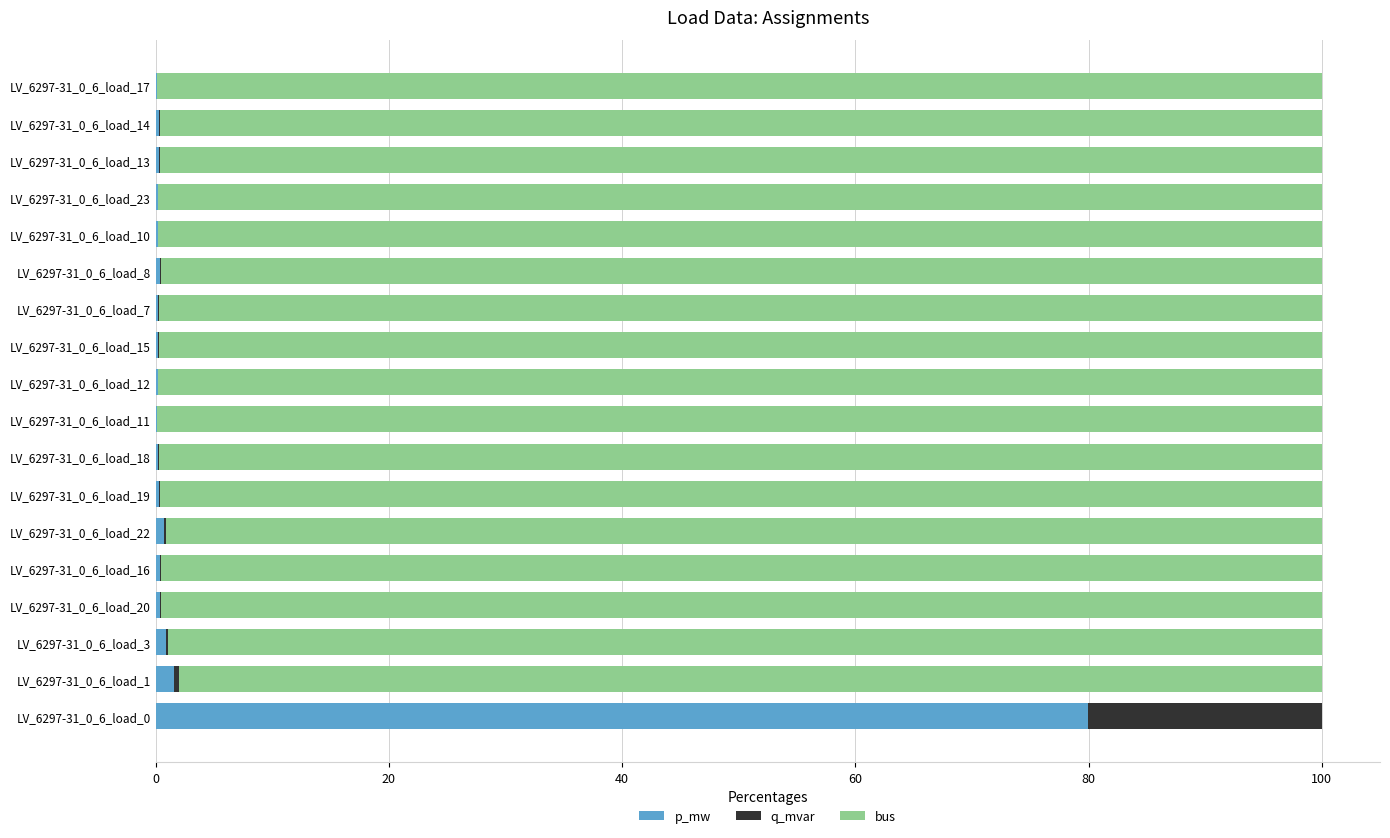

What is the maximum value for p_mw?

80.0